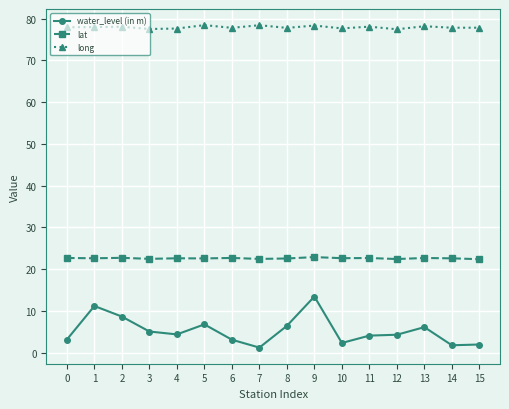

True or false: long has a value of 77.8 at 8.

True